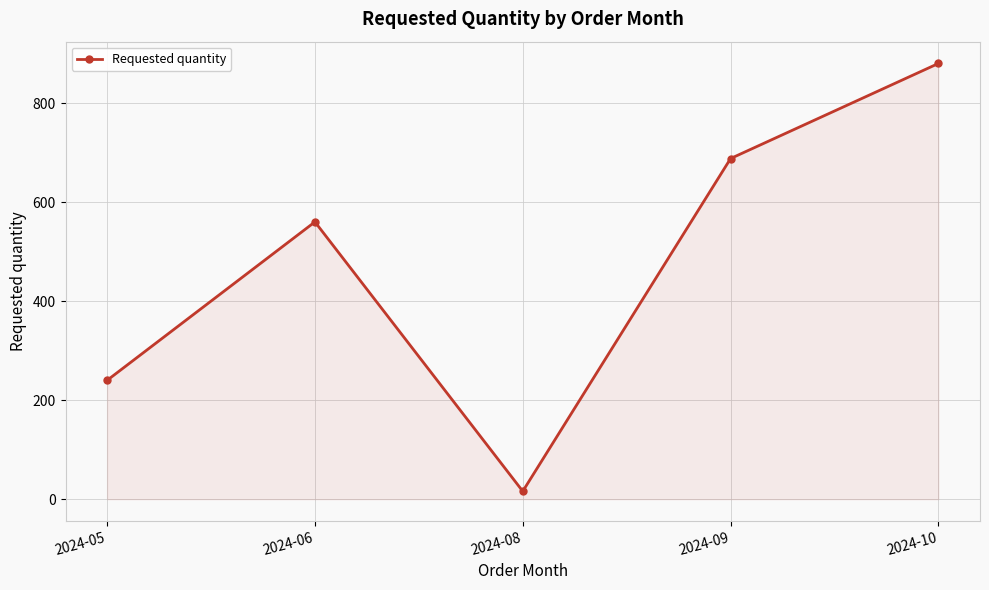

What is the change in value from 2024-06 to 2024-09?

+128